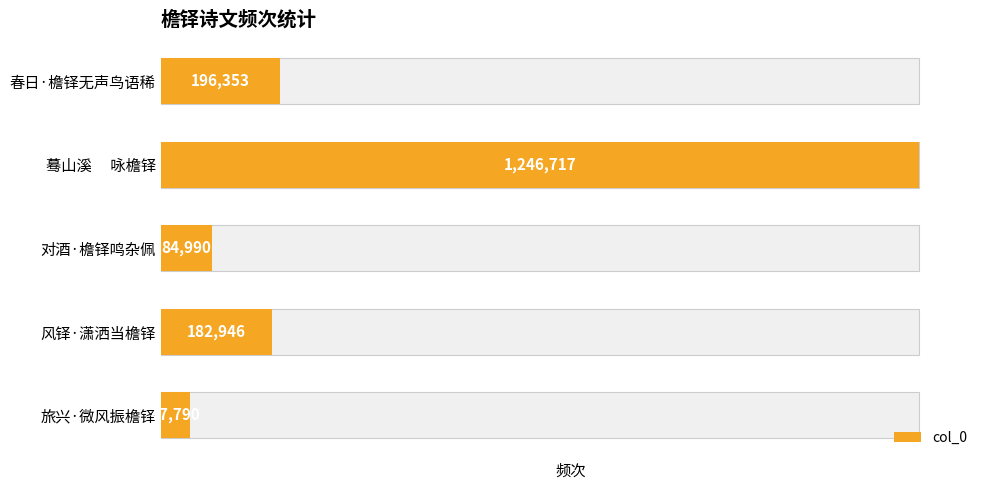

What is the value of the 4th bar from the left?

182946